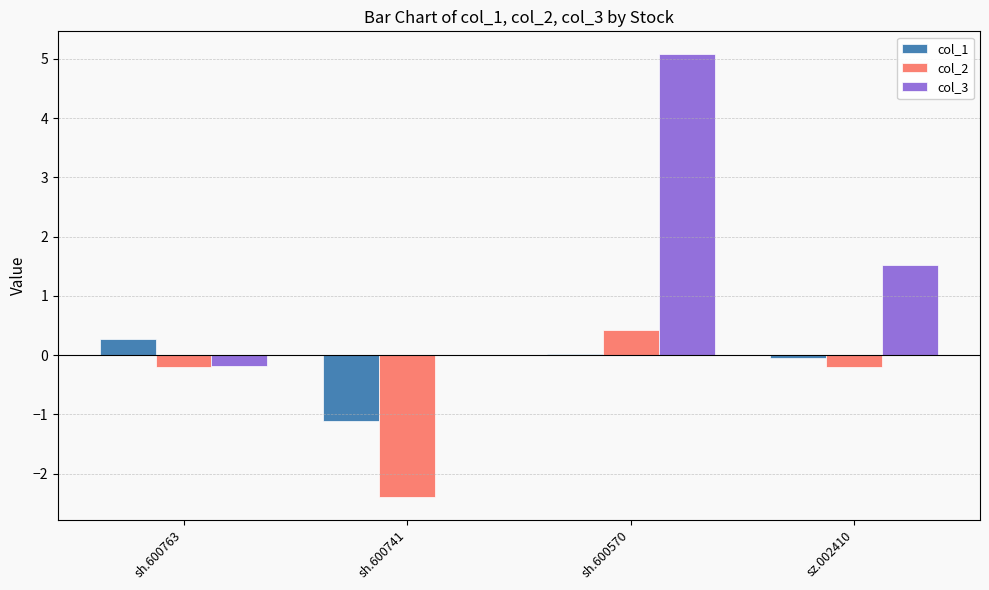

The col_3 series shows 8.8 at sh.600570. True or false?

False